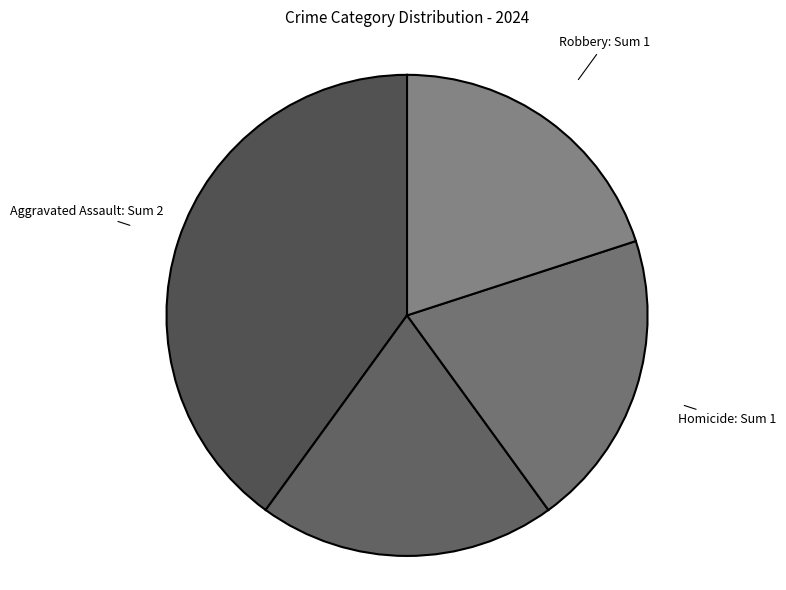

How many segments does this pie chart have?

4